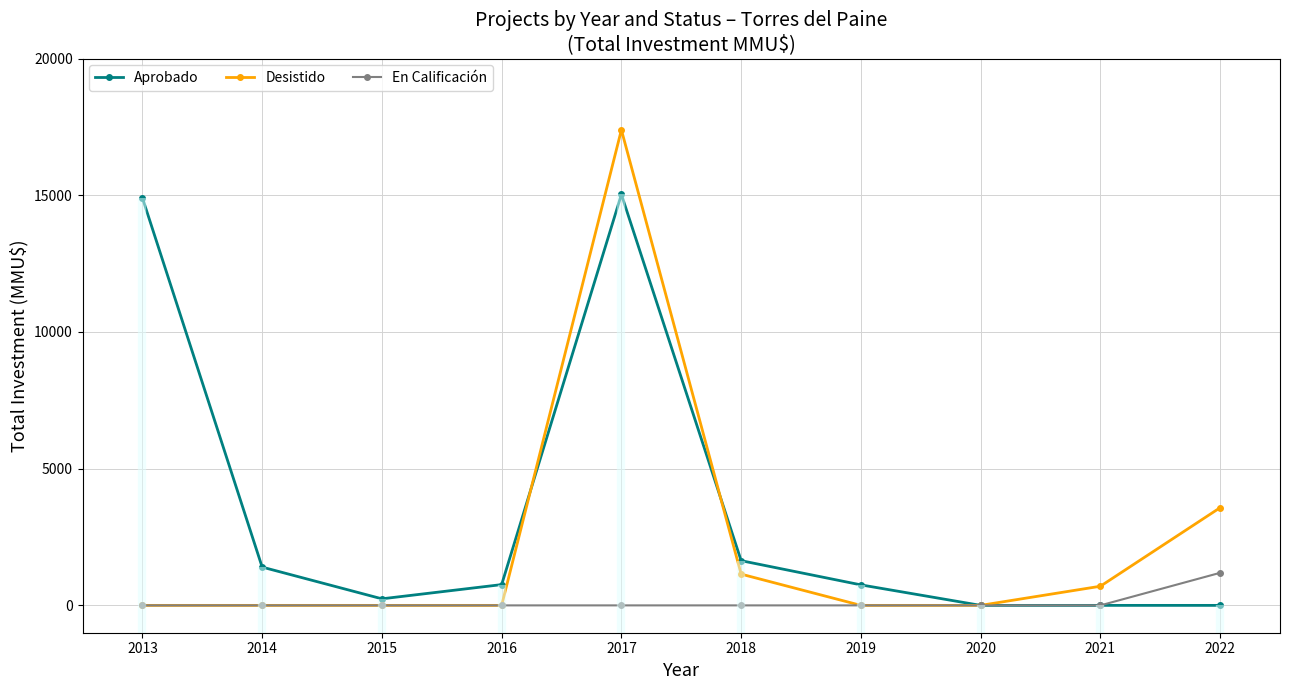

Which series has the largest range (max minus min)?

Desistido